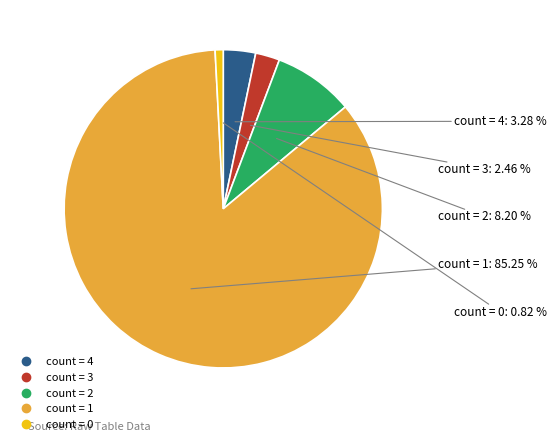

To the nearest percent, what is the average slice percentage?

20%